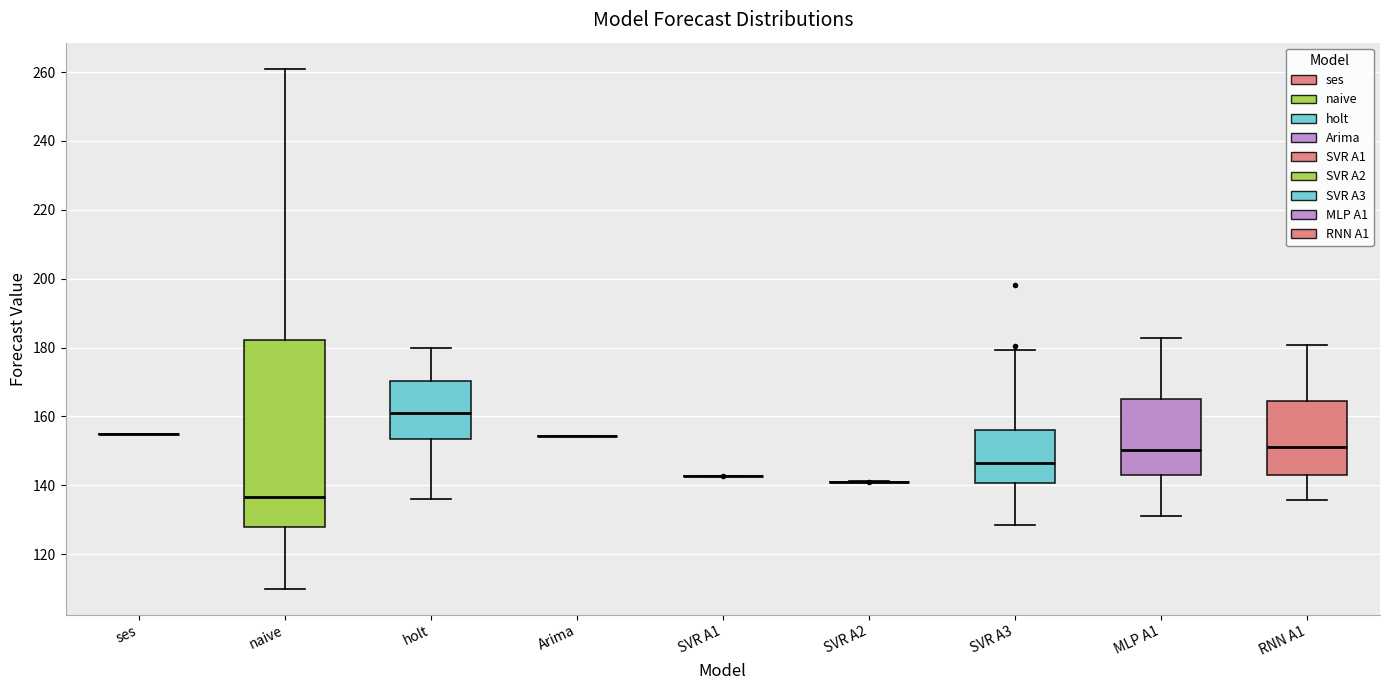

Which box is the tallest, from its lower edge to its upper edge?

naive